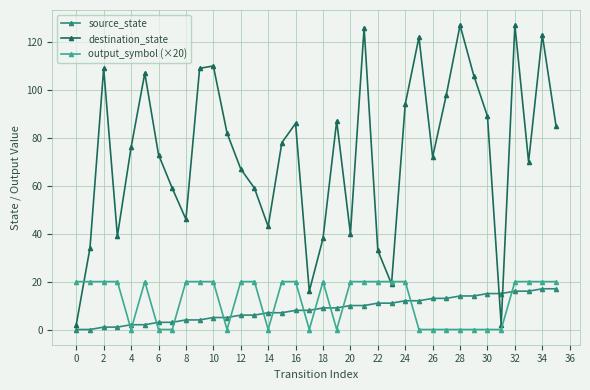

Count the number of categories in the chart.

36